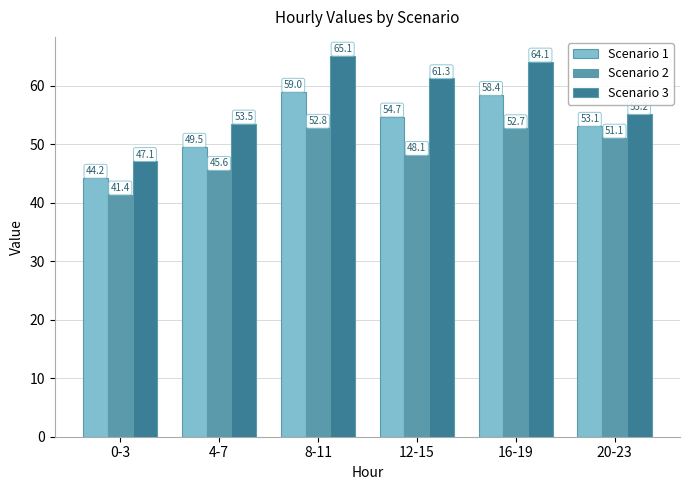

Count the number of categories in the chart.

6